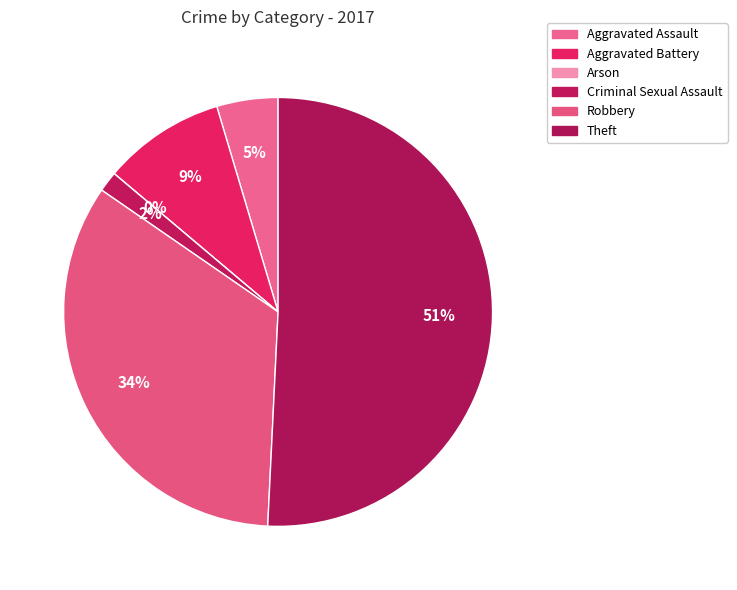

How many slices are in this pie chart?

6